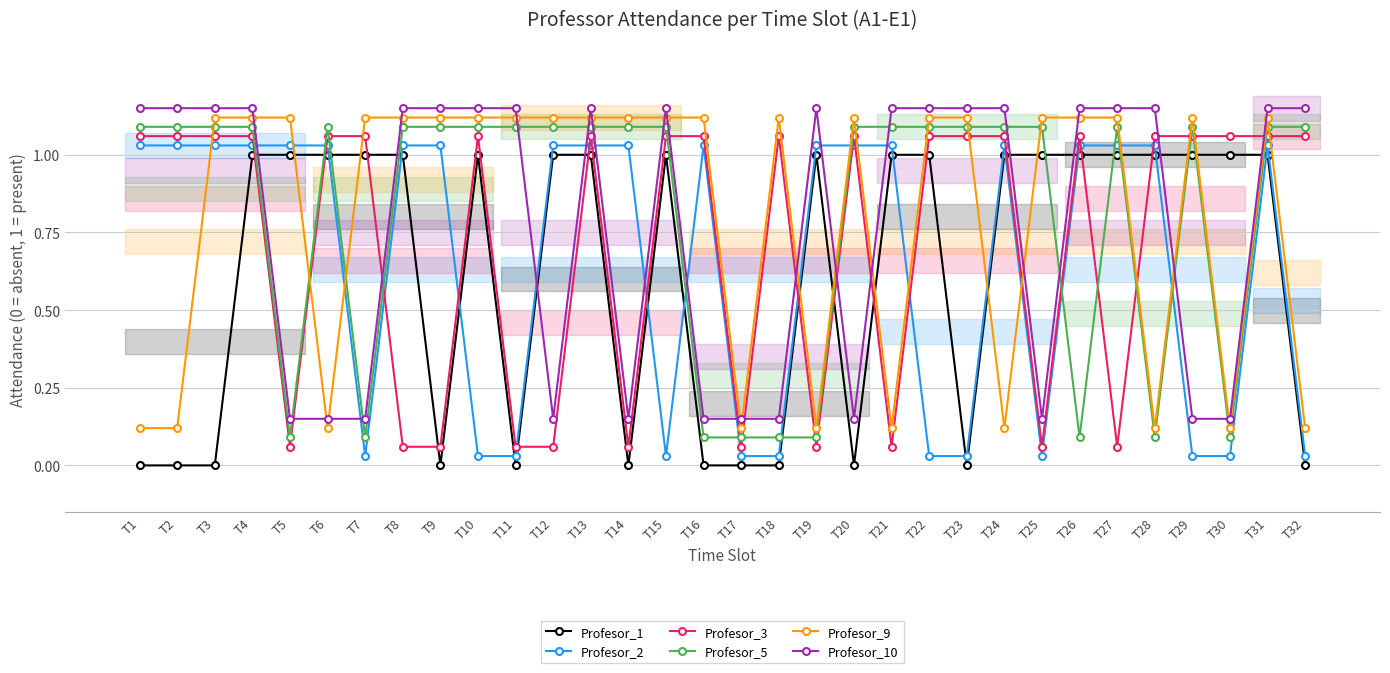

What is the approximate value of Profesor_9 at T5?

1.1